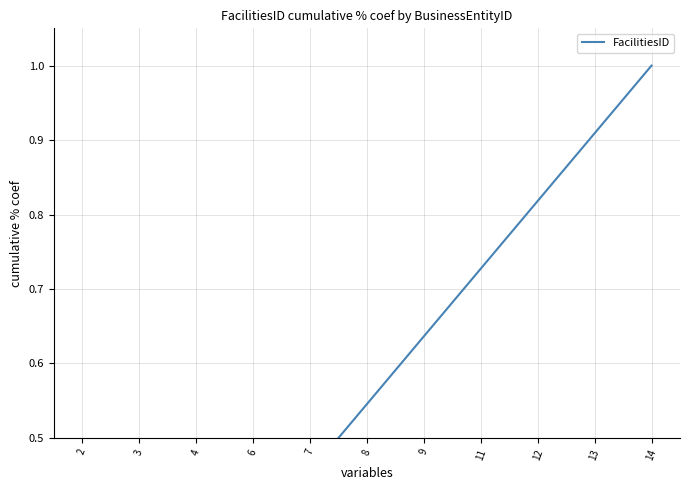

What is the difference between the maximum and minimum values?

0.9